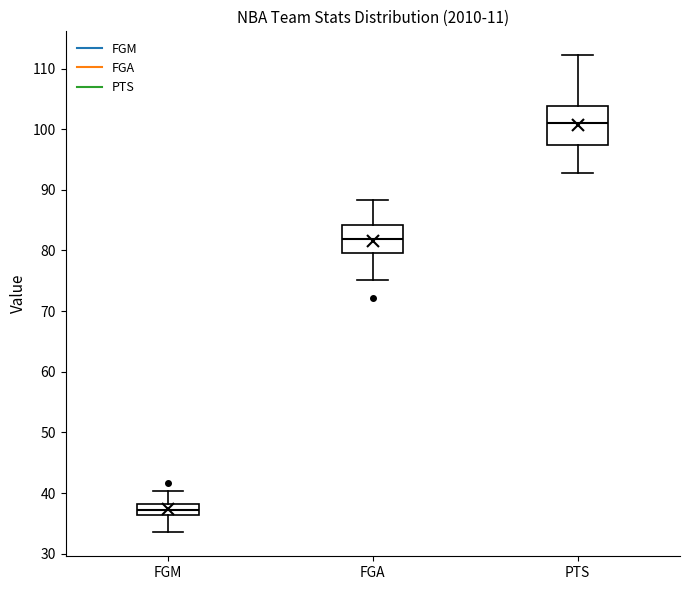

Which box's median line is the highest?

PTS